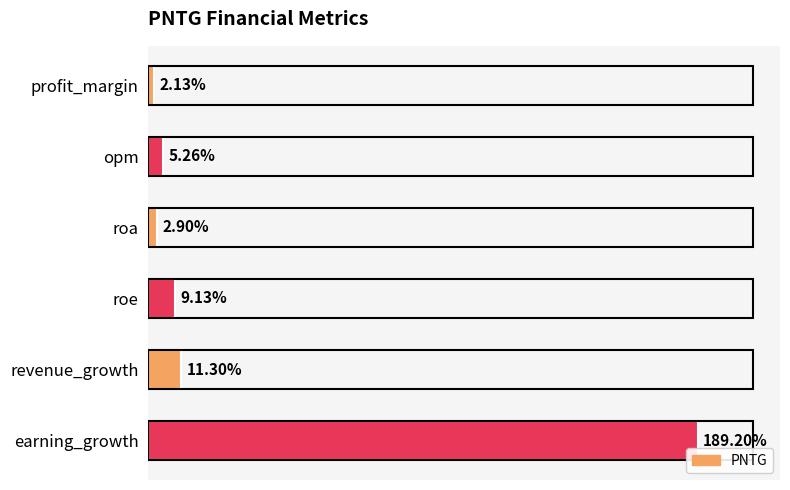

Which category has the lowest value across all series?

profit_margin